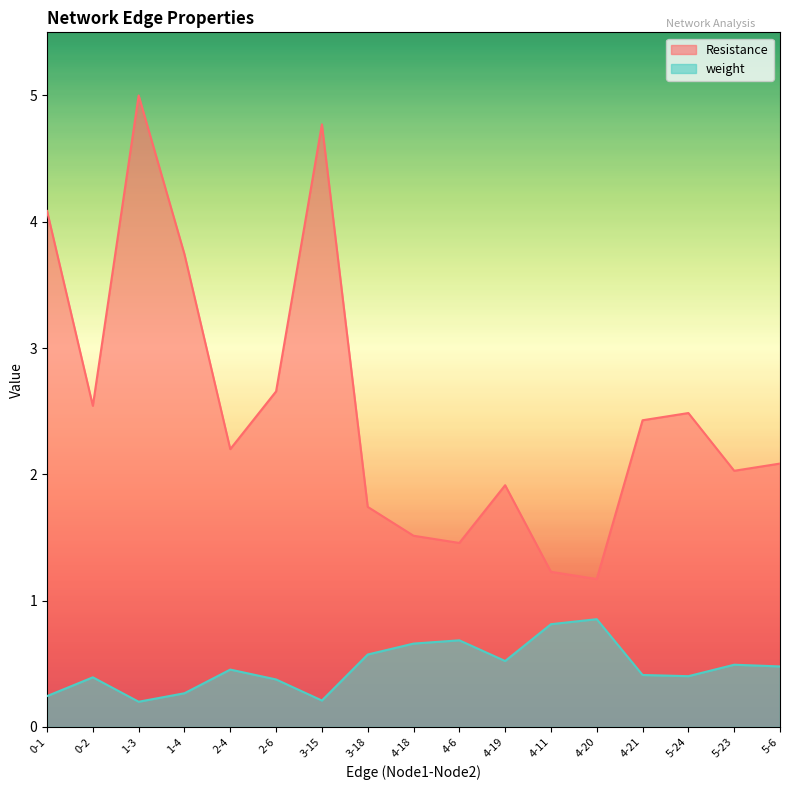

What is the value of the Resistance point at the 1st from the left?

4.1